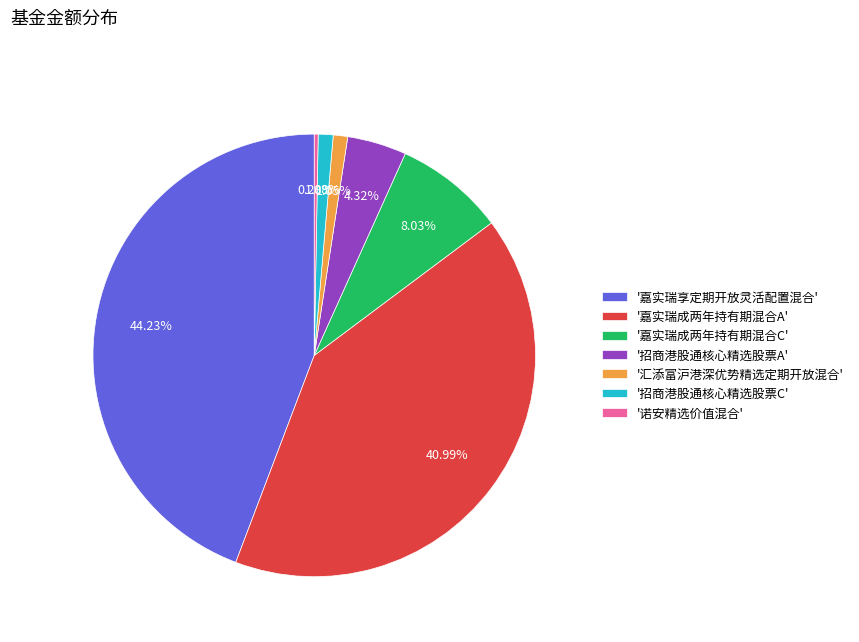

Which category has the biggest portion of the pie?

'嘉实瑞享定期开放灵活配置混合'